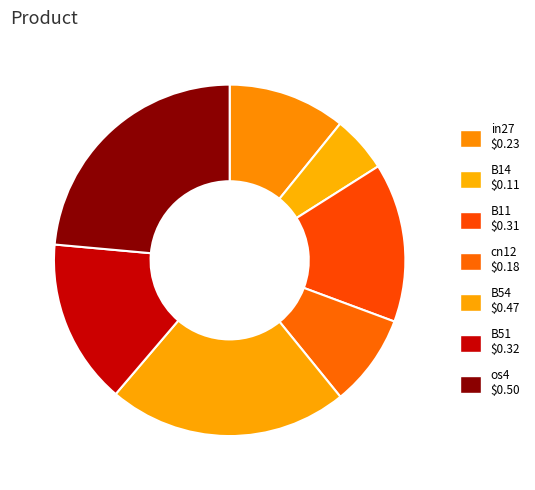

The cn12 slice represents 8% of the pie. True or false?

True